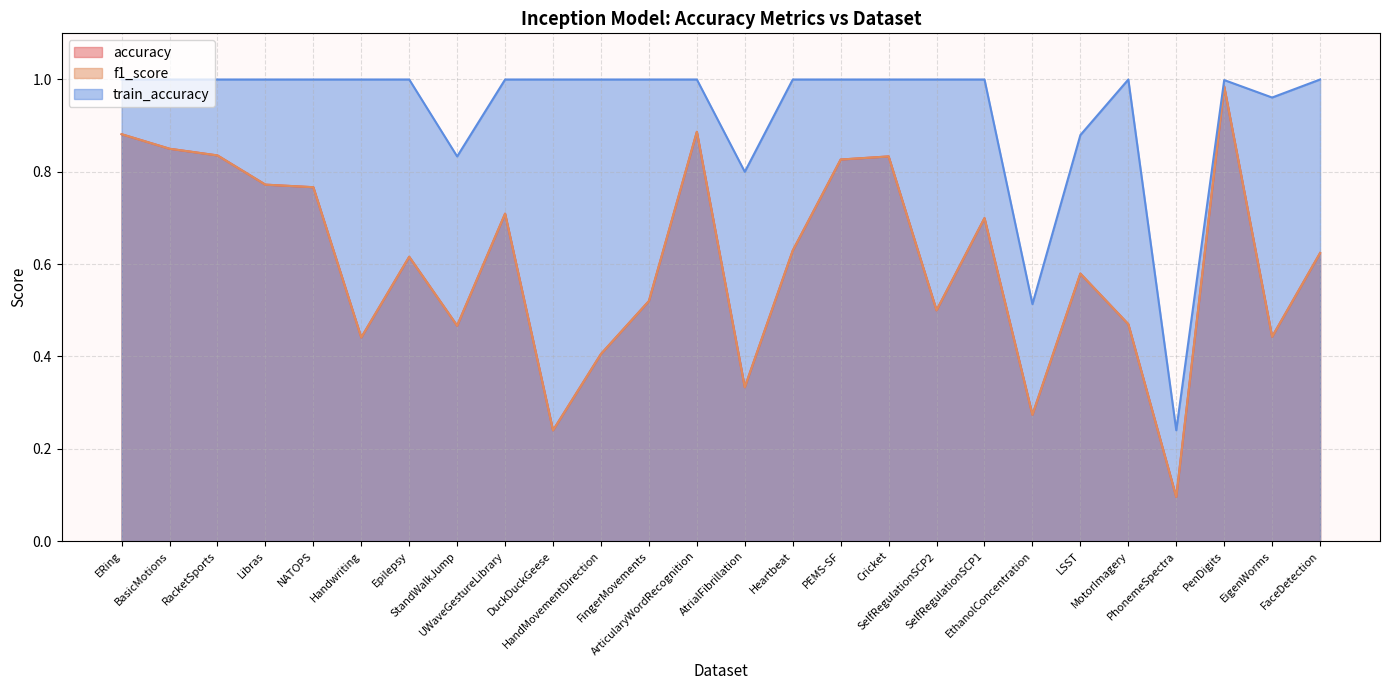

At which label is accuracy closest to 0?

PhonemeSpectra